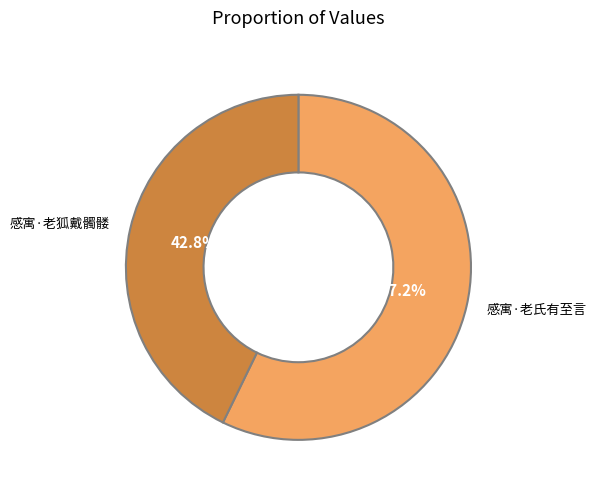

The 感寓·老狐戴髑髅 slice represents 34% of the pie. True or false?

False